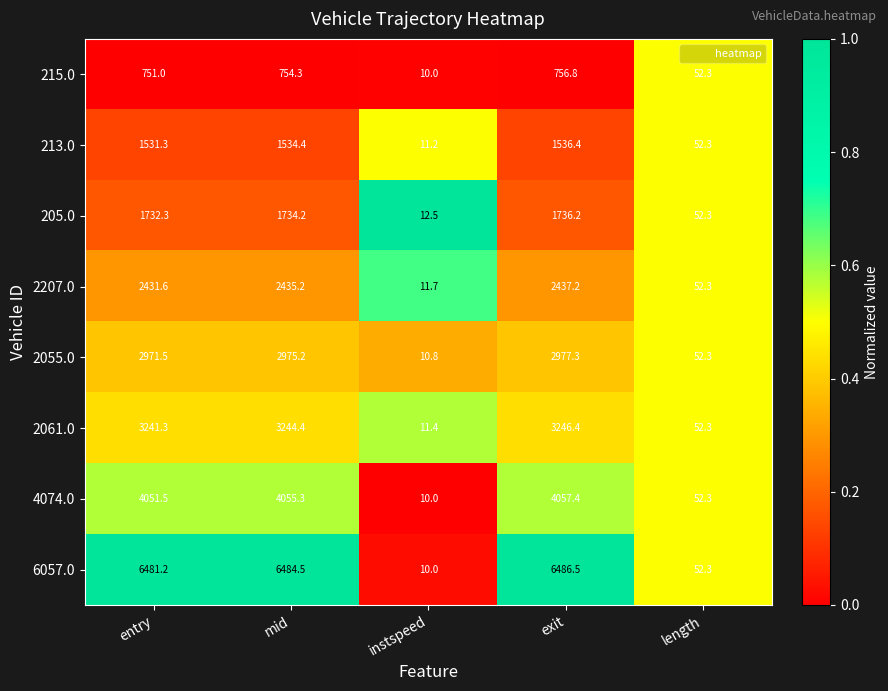

Which category has the lowest value across all series?

instspeed